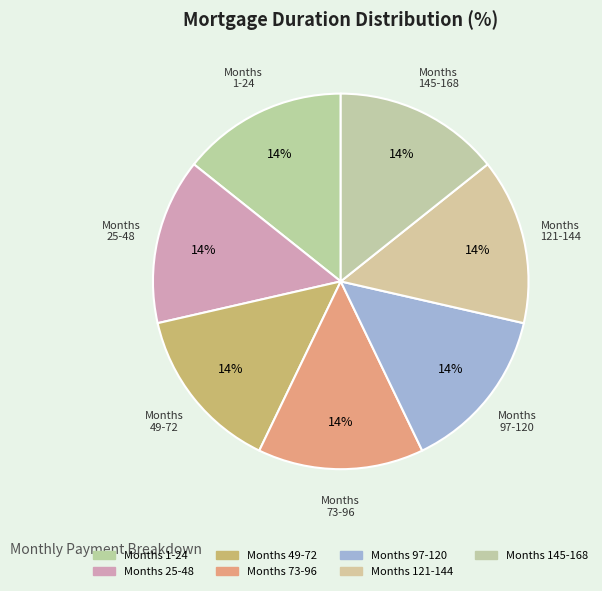

How many slices are in this pie chart?

7